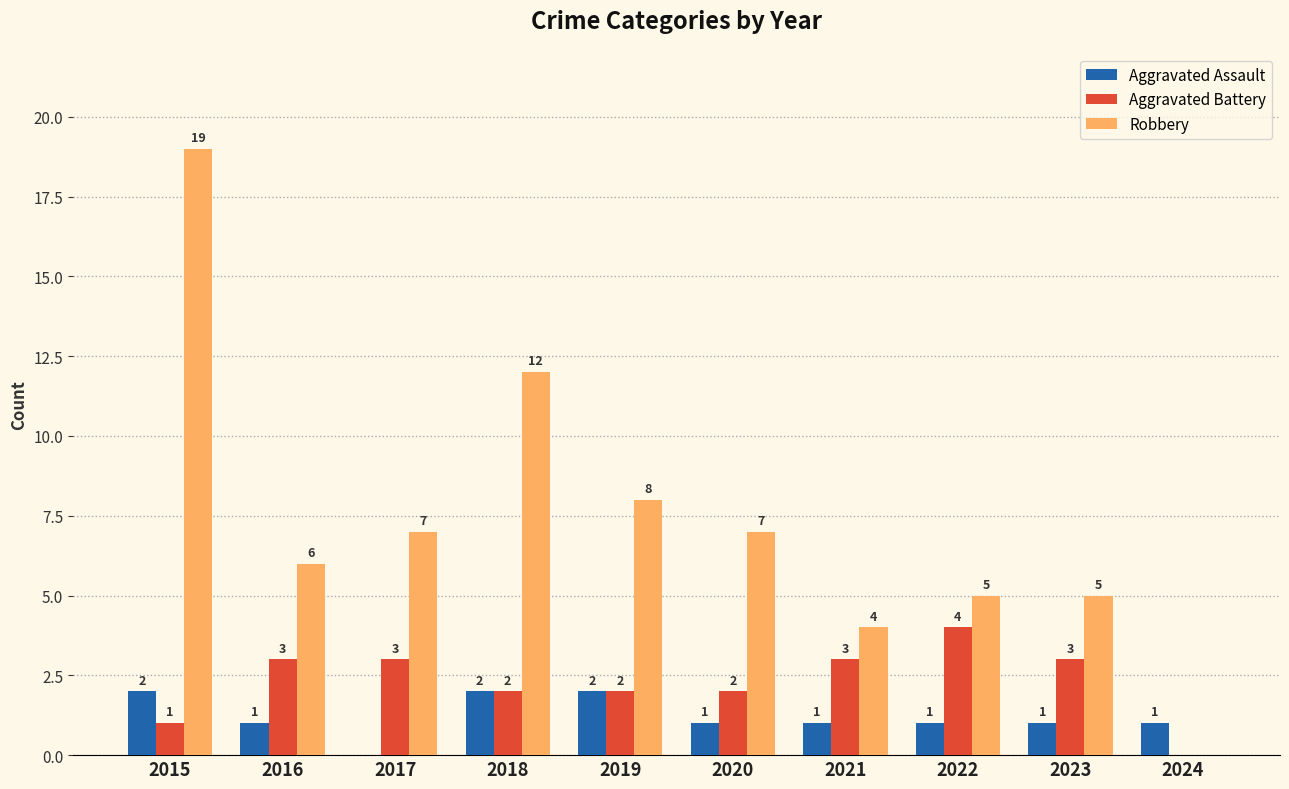

Between 2016 and 2018, which series saw the biggest shift?

Robbery